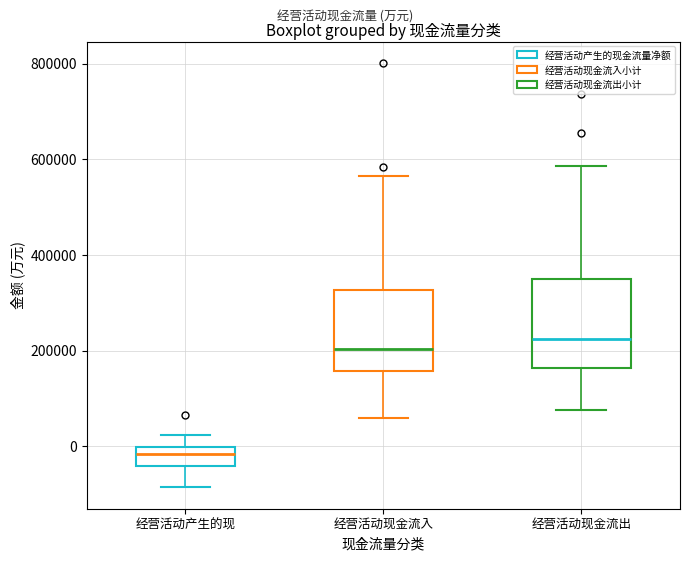

Reading left to right, transcribe this box plot: for each box, give where its median line is, the range the box spans, and where its two whiskers end, as read against the y-axis. The values are not printed on the chart, so give them approximately, as read against the axis.

经营活动产生的现: median -20000, box -40000 to 0, whiskers -80000 to 20000
经营活动现金流入: median 200000, box 160000 to 320000, whiskers 60000 to 560000
经营活动现金流出: median 220000, box 160000 to 340000, whiskers 80000 to 580000